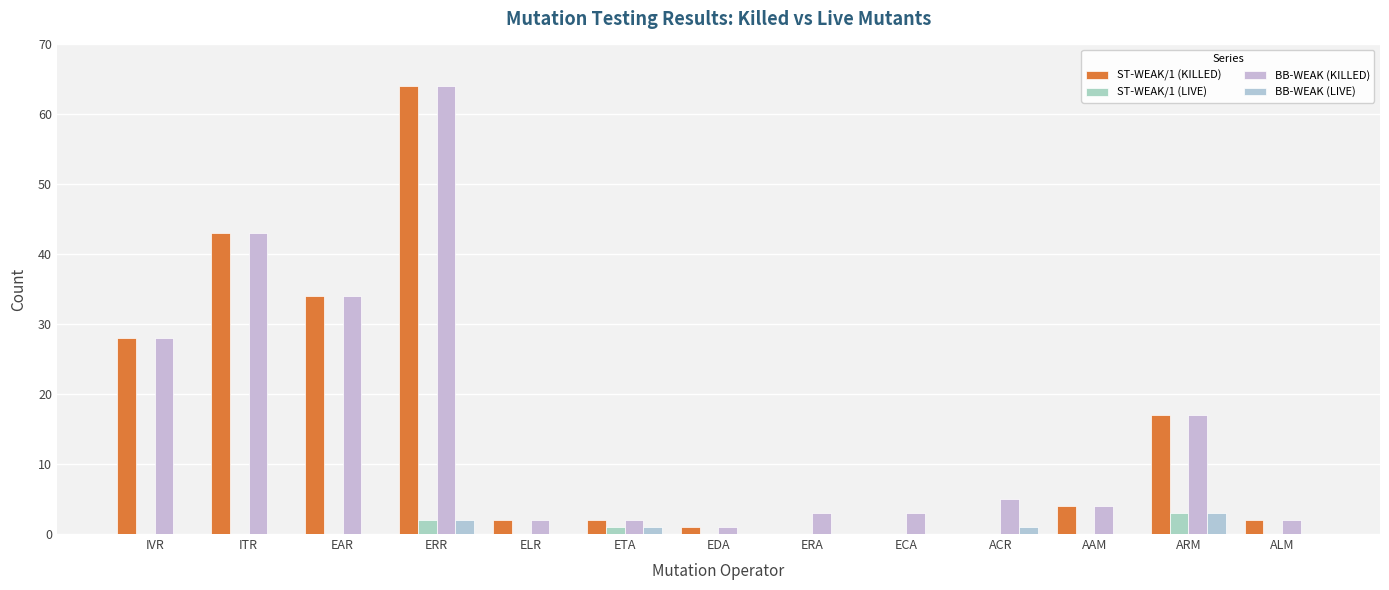

How many groups of bars are there?

13